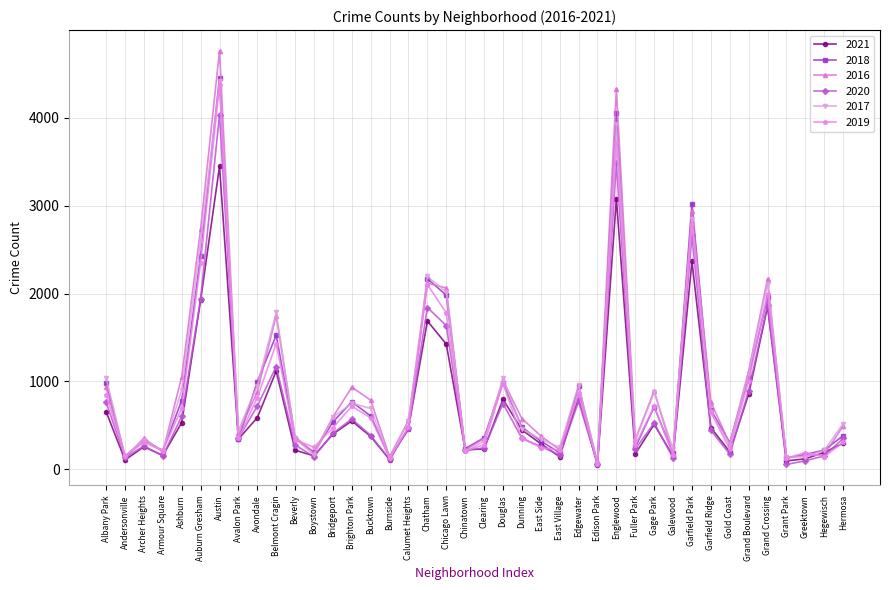

What are all the series names shown in the legend?

2021, 2018, 2016, 2020, 2017, 2019